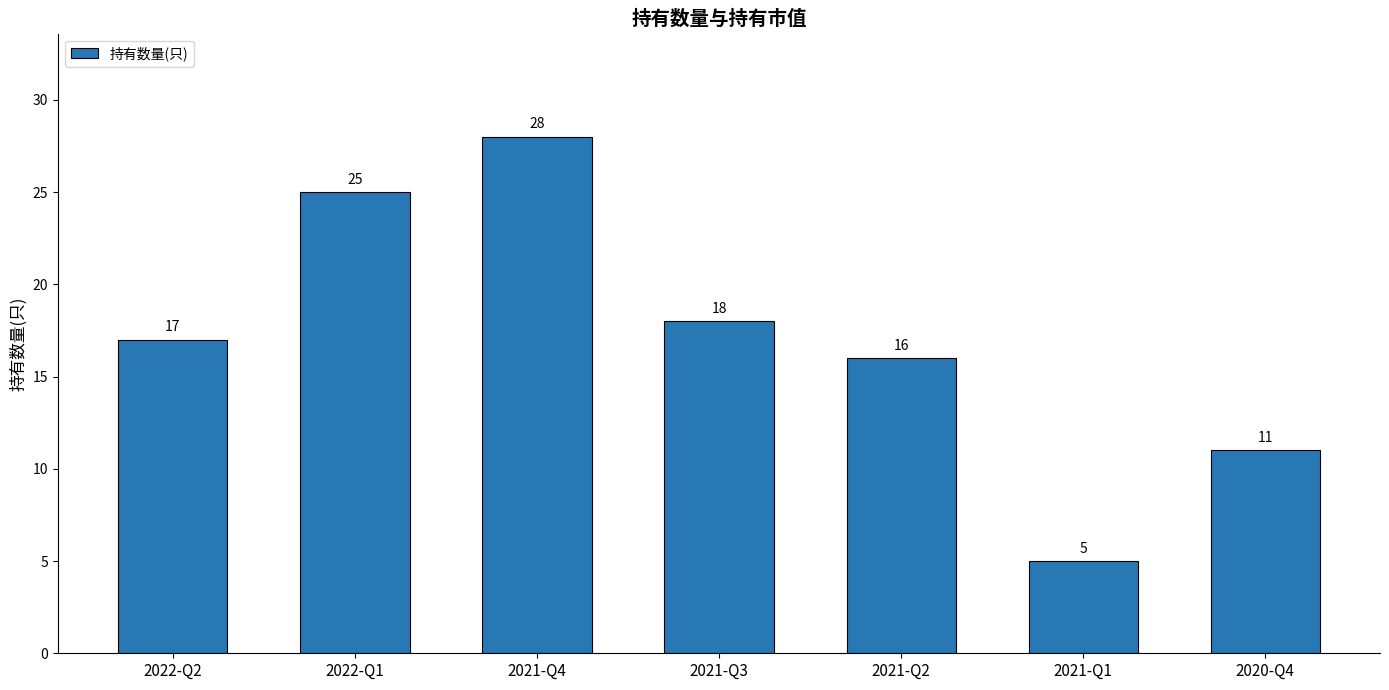

What position from the left is 2022-Q1?

2